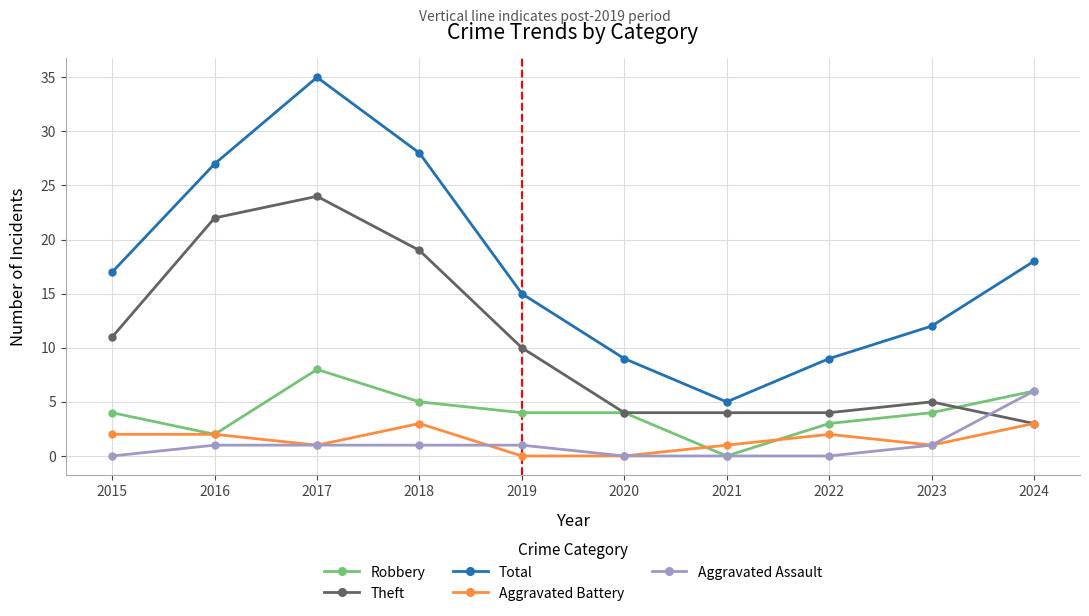

What is the total value across all series at 2024?

36